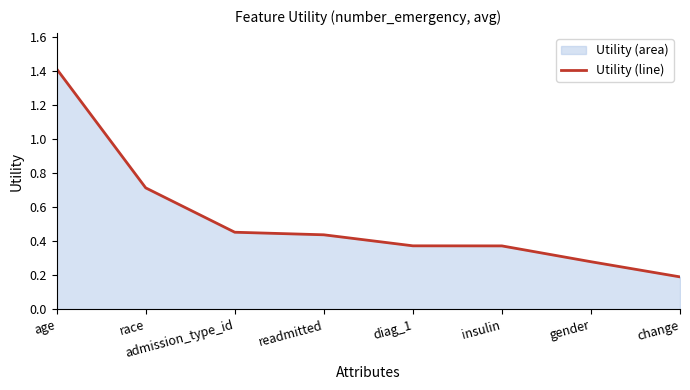

Read the value at readmitted.

0.4